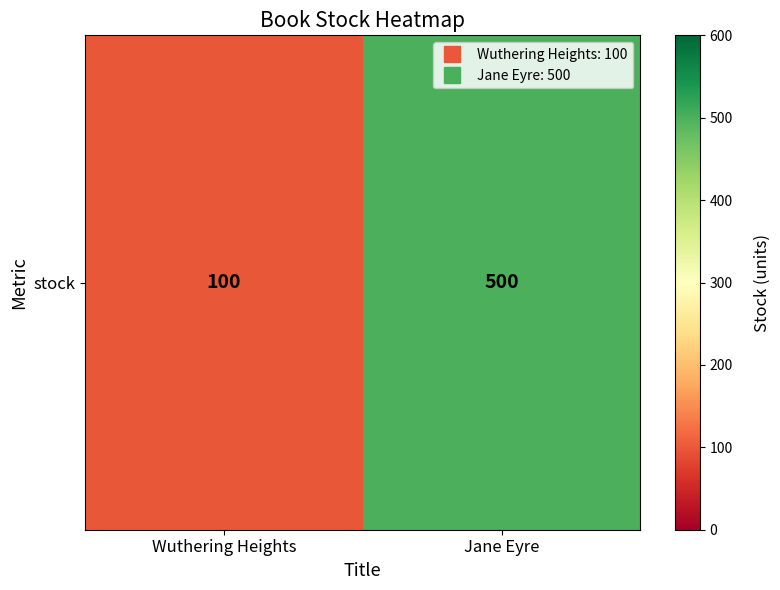

Where is the data nearest to the value 300?

Wuthering Heights